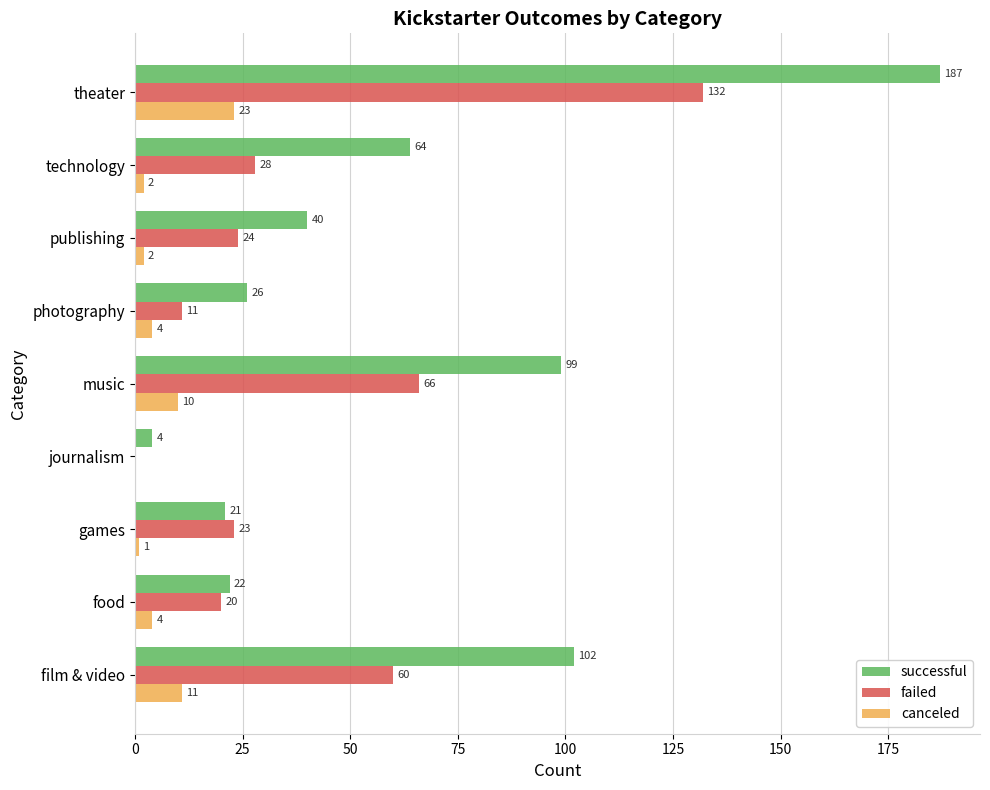

The failed series shows 11 at photography. True or false?

True